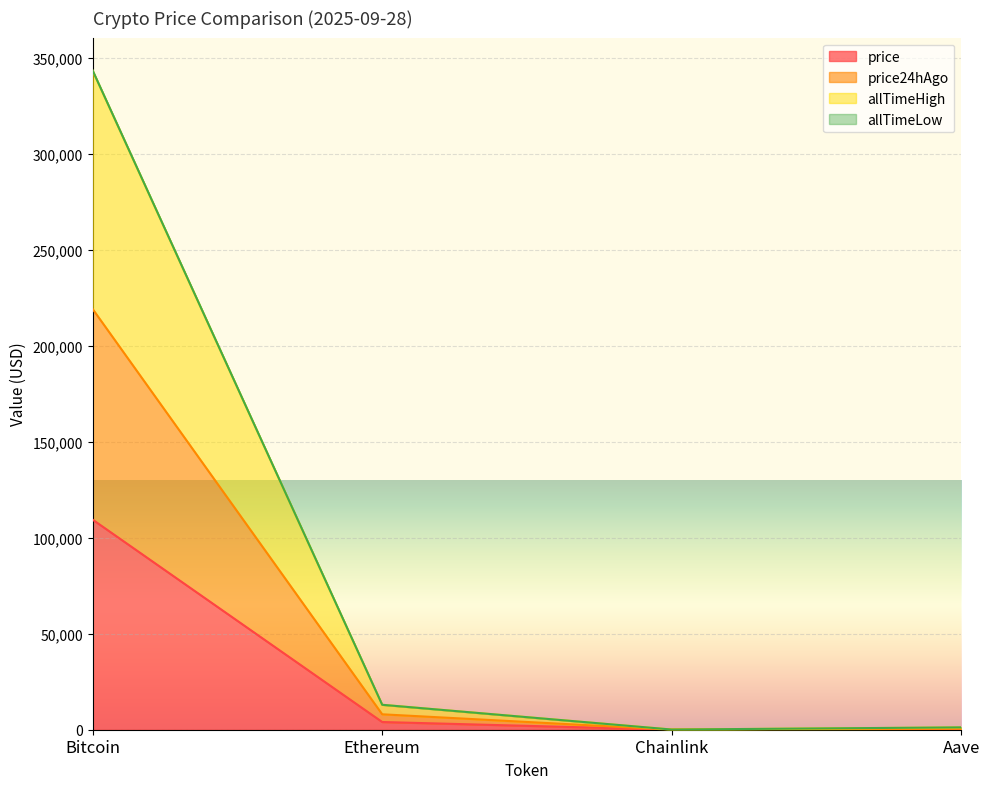

What is the spread (max minus min) of values at Ethereum?

8968.2